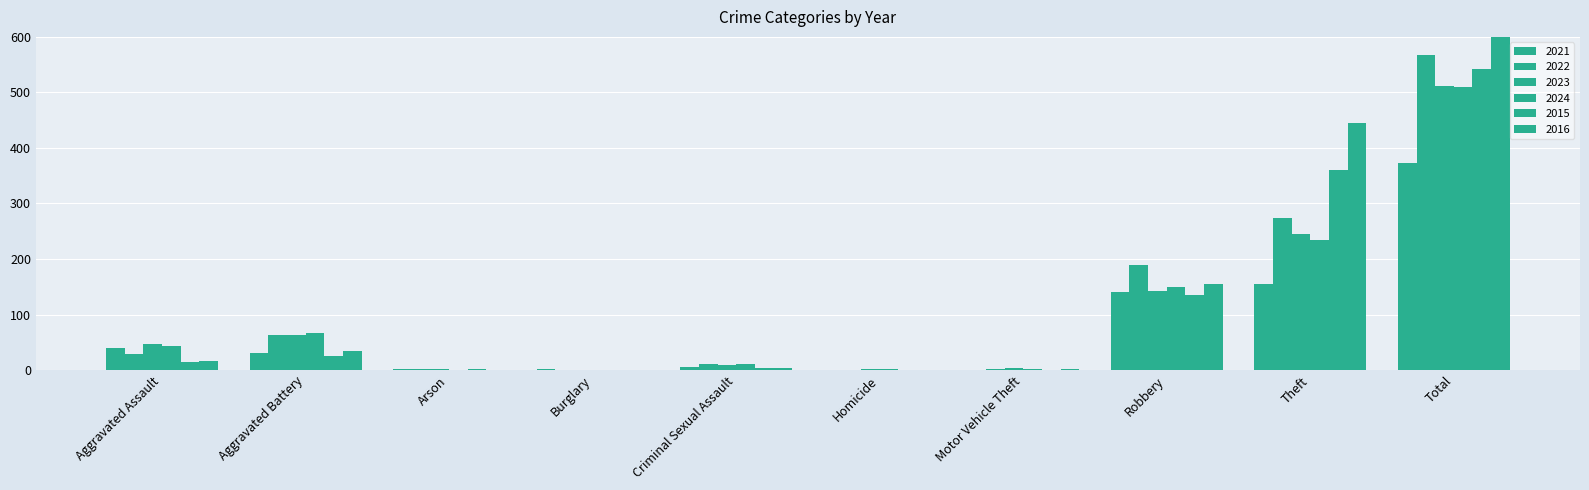

Reading right to left, extract all data points from this chart.

2021: Total=373	Theft=155	Robbery=141	Motor Vehicle Theft=0	Homicide=0	Criminal Sexual Assault=5	Burglary=1	Arson=1	Aggravated Battery=30	Aggravated Assault=40
2022: Total=568	Theft=273	Robbery=189	Motor Vehicle Theft=2	Homicide=0	Criminal Sexual Assault=11	Burglary=0	Arson=1	Aggravated Battery=64	Aggravated Assault=28
2023: Total=512	Theft=245	Robbery=142	Motor Vehicle Theft=3	Homicide=2	Criminal Sexual Assault=9	Burglary=0	Arson=1	Aggravated Battery=63	Aggravated Assault=47
2024: Total=509	Theft=235	Robbery=149	Motor Vehicle Theft=2	Homicide=2	Criminal Sexual Assault=11	Burglary=0	Arson=0	Aggravated Battery=67	Aggravated Assault=43
2015: Total=542	Theft=361	Robbery=135	Motor Vehicle Theft=0	Homicide=0	Criminal Sexual Assault=4	Burglary=0	Arson=2	Aggravated Battery=26	Aggravated Assault=14
2016: Total=655	Theft=445	Robbery=155	Motor Vehicle Theft=1	Homicide=0	Criminal Sexual Assault=3	Burglary=0	Arson=0	Aggravated Battery=34	Aggravated Assault=17